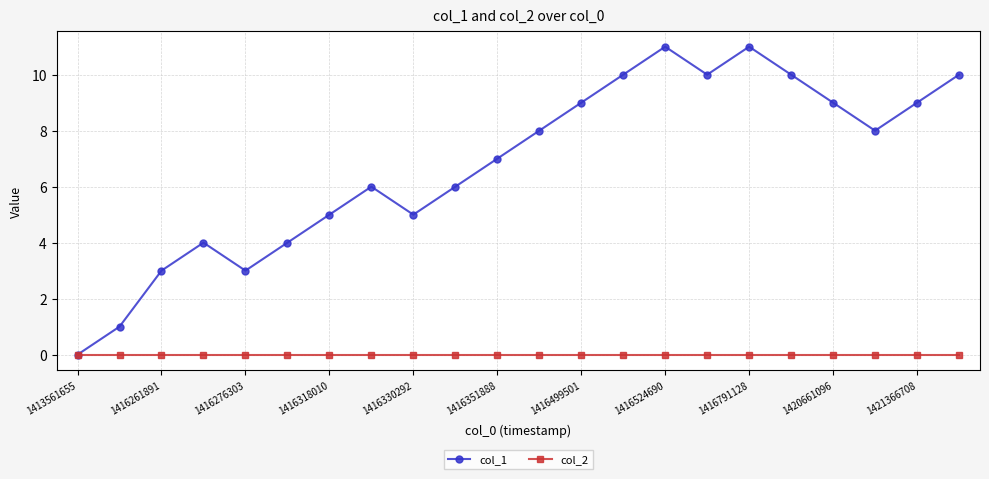

How many values in col_1 are above zero?

21